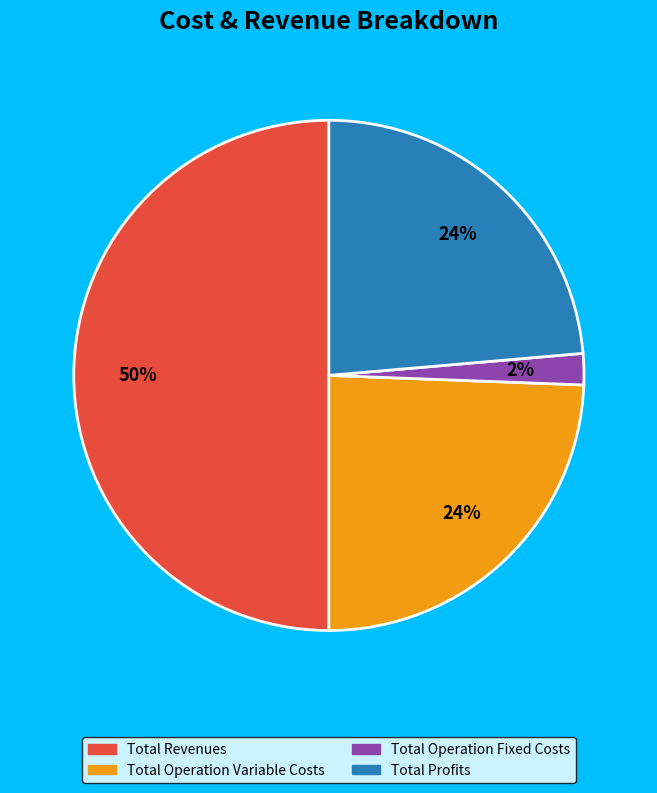

To the nearest percent, what is the average slice percentage?

25%